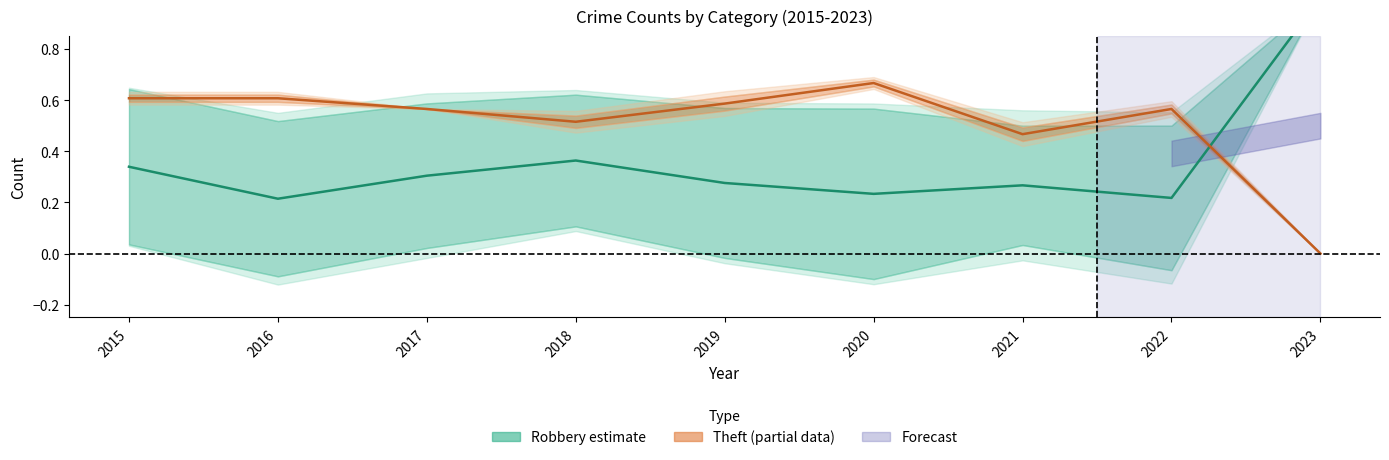

What value does the Robbery rate series have at 2016?

0.2